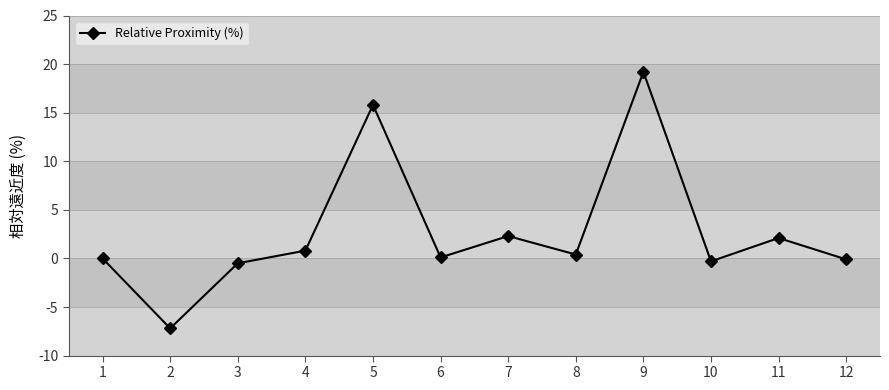

What is the value of the 11th point from the left?

2.1